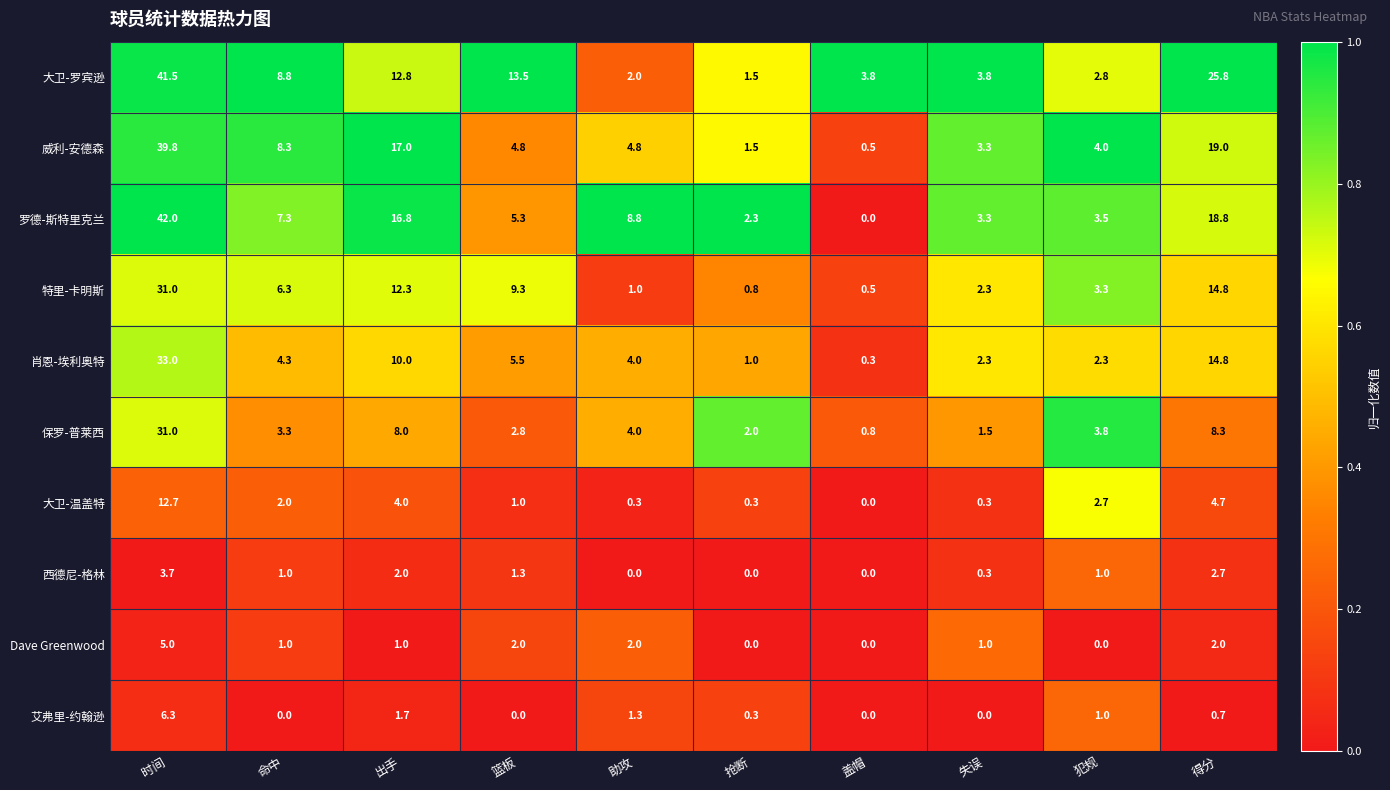

At which label is 大卫-温盖特 closest to 6?

得分